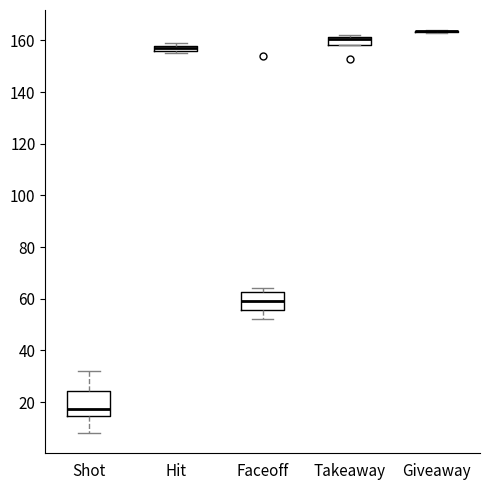

Where is the upper edge of the box for Shot on the y-axis? The values are not printed on the chart, so give them approximately, as read against the axis.

24